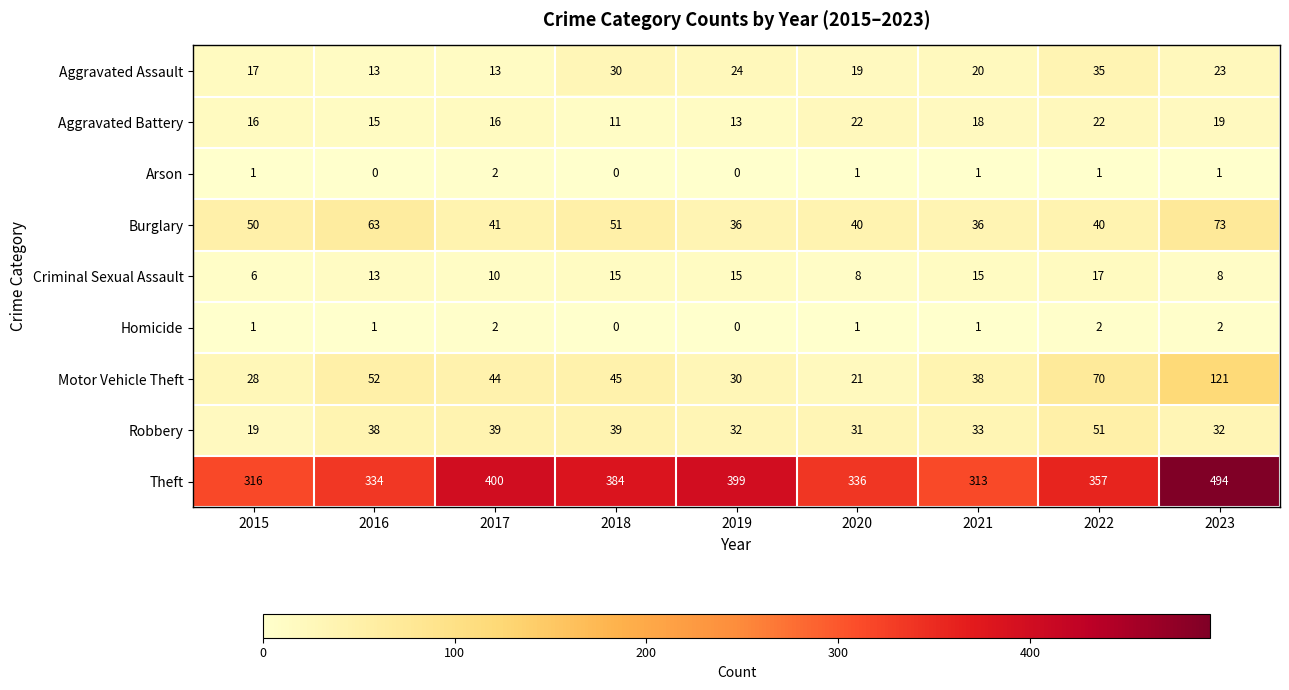

What is the spread (max minus min) of values at 2019?

399